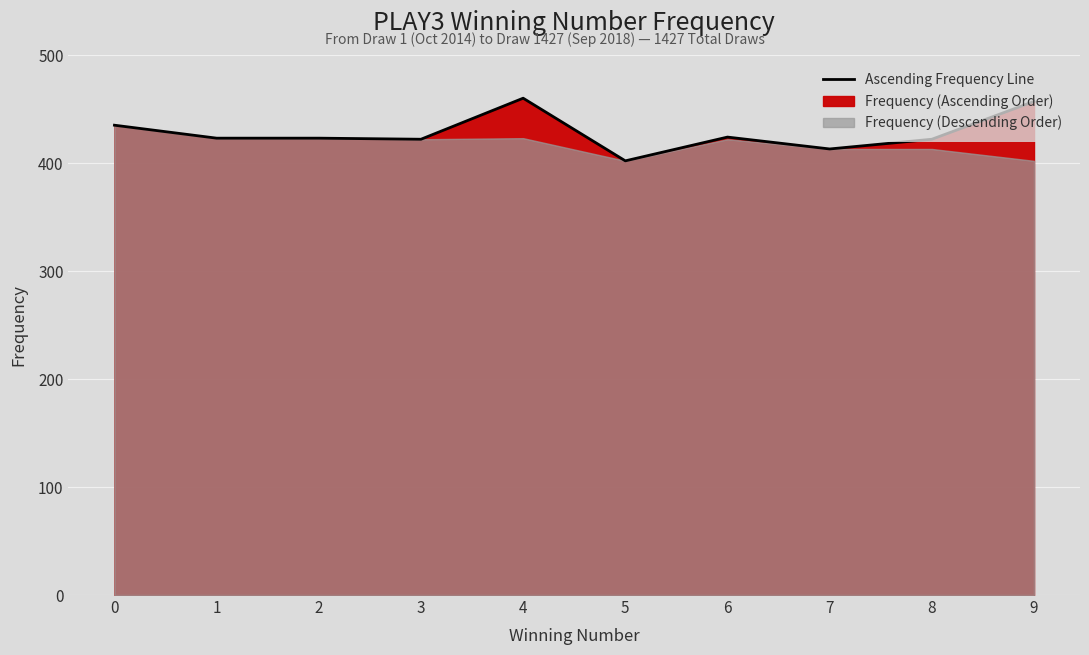

Is it true that the value at 0 is 677?

False